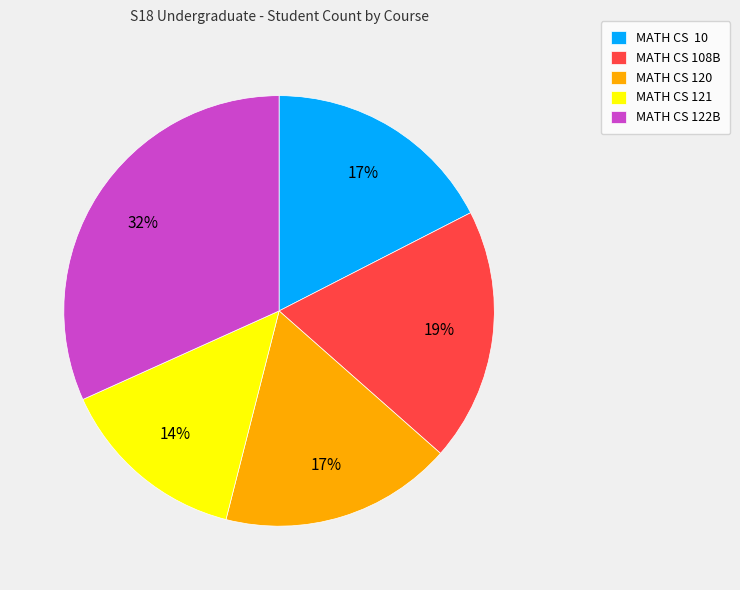

Does MATH CS 121 account for over 50% of the chart?

No